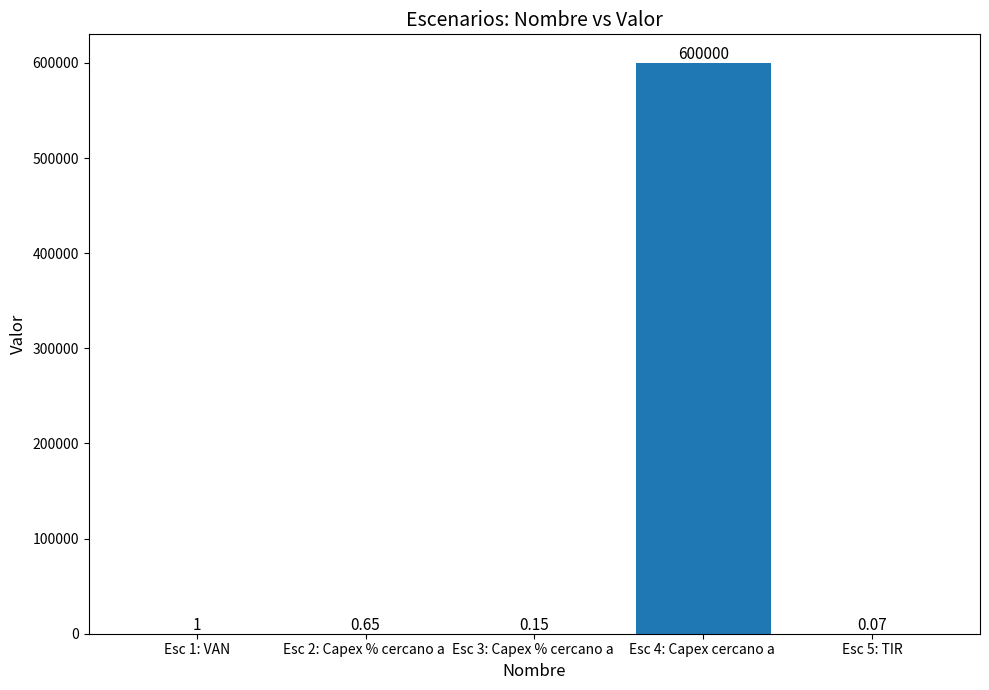

What is the sum of the values at Esc 4: Capex cercano a  and Esc 5: TIR?

600000.1